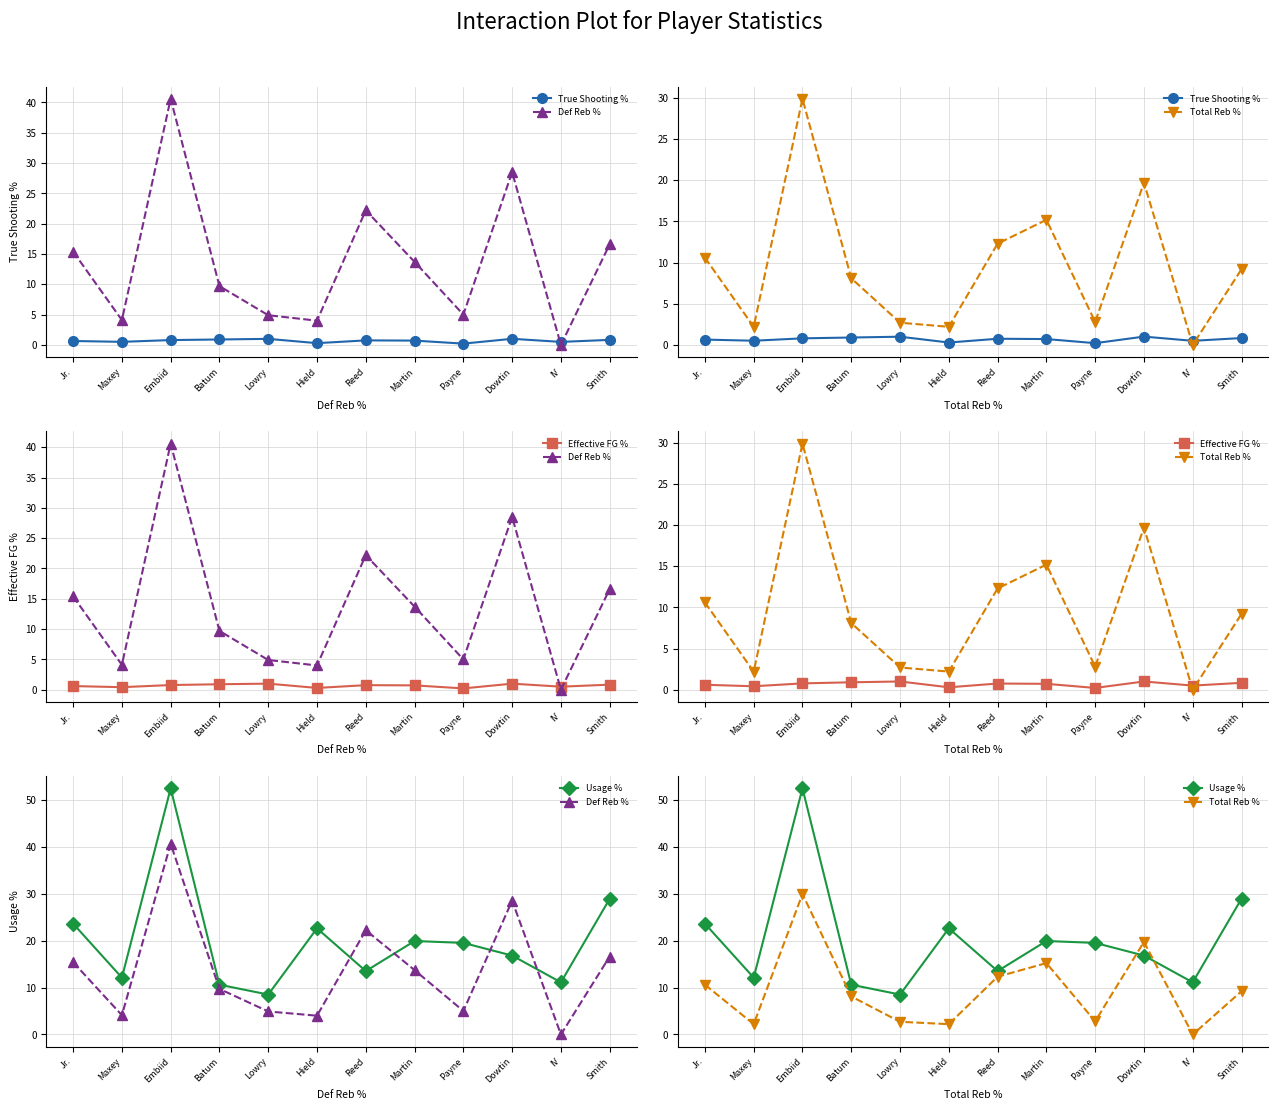

What are all the series names shown in the legend?

True Shooting %, Def Reb %, Total Reb %, Effective FG %, Usage %